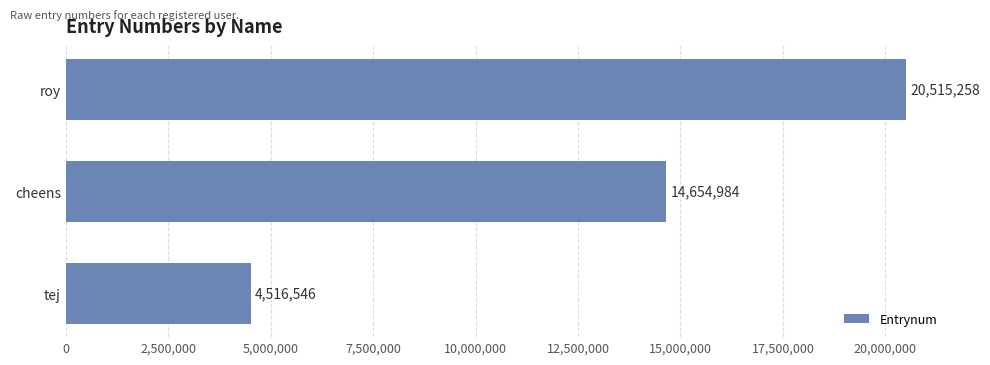

What is the change in value from roy to tej?

-15998712